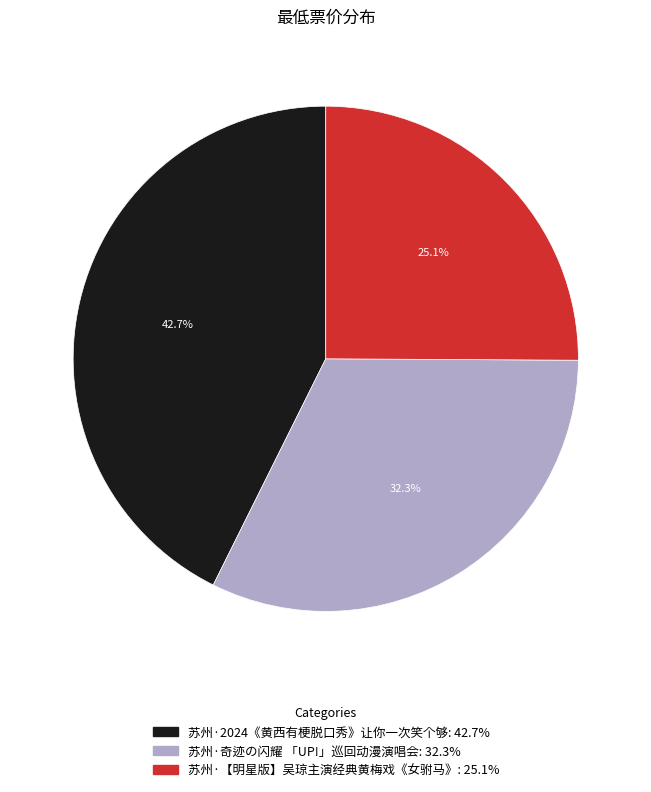

Count the number of slices in the pie.

3